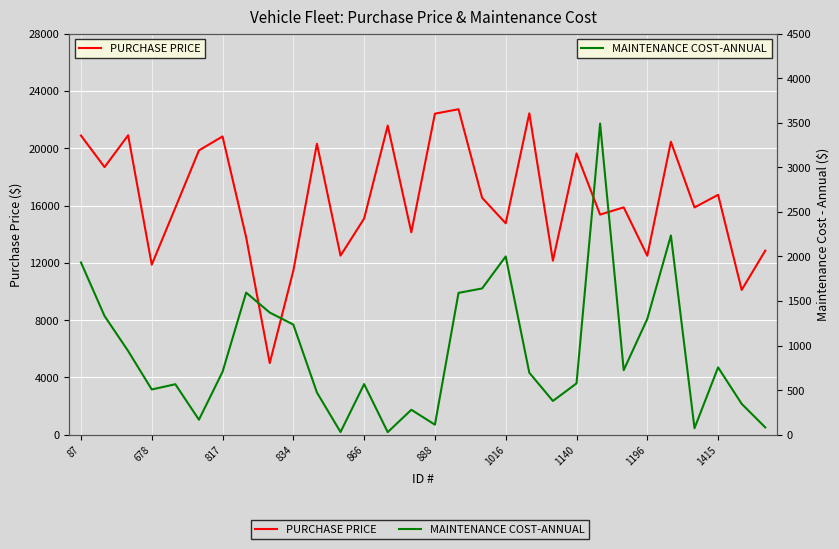

Is it true that PURCHASE PRICE equals 12850.0 at 29?

True